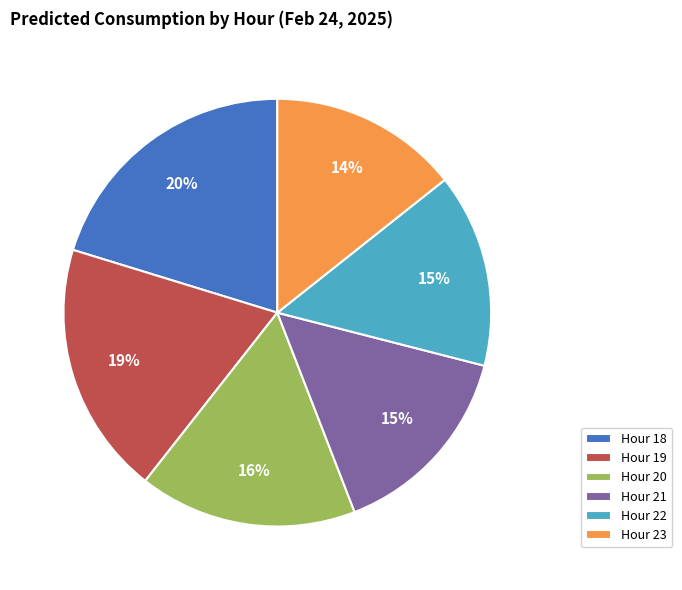

Which category has the biggest portion of the pie?

Hour 18